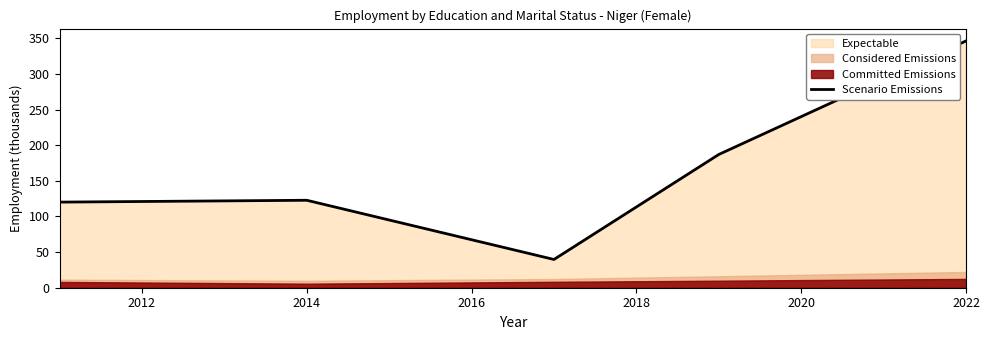

Reading left to right, list all the values displayed in this chart.

120.1	122.7	39.7	187.0	346.3